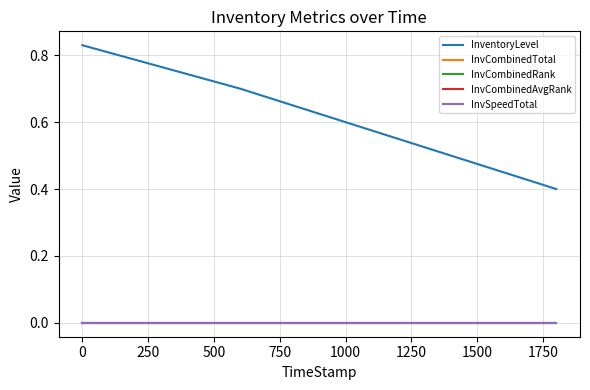

Is this an area chart (filled region under the line)?

No